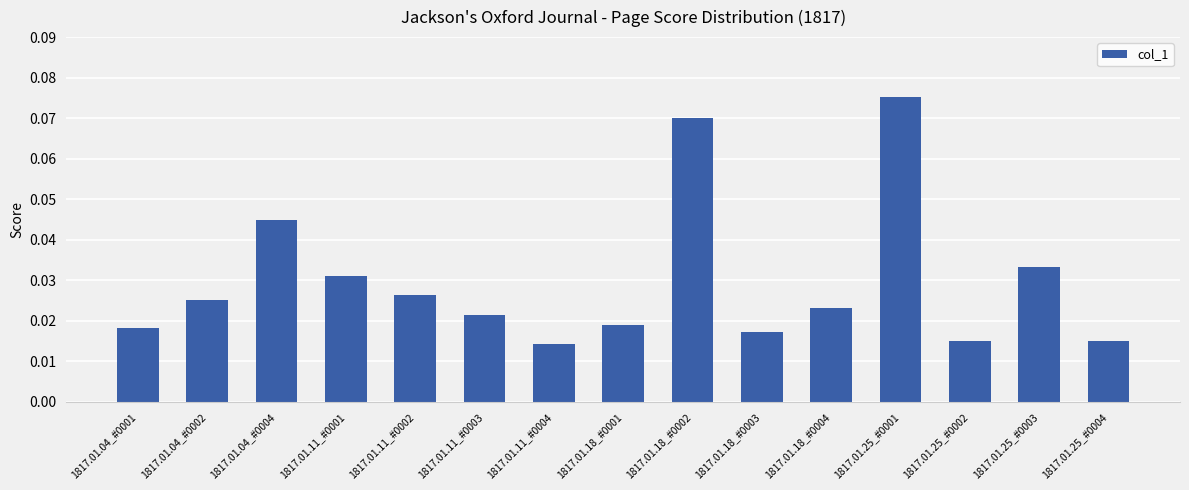

What is the sum of all values?

0.4